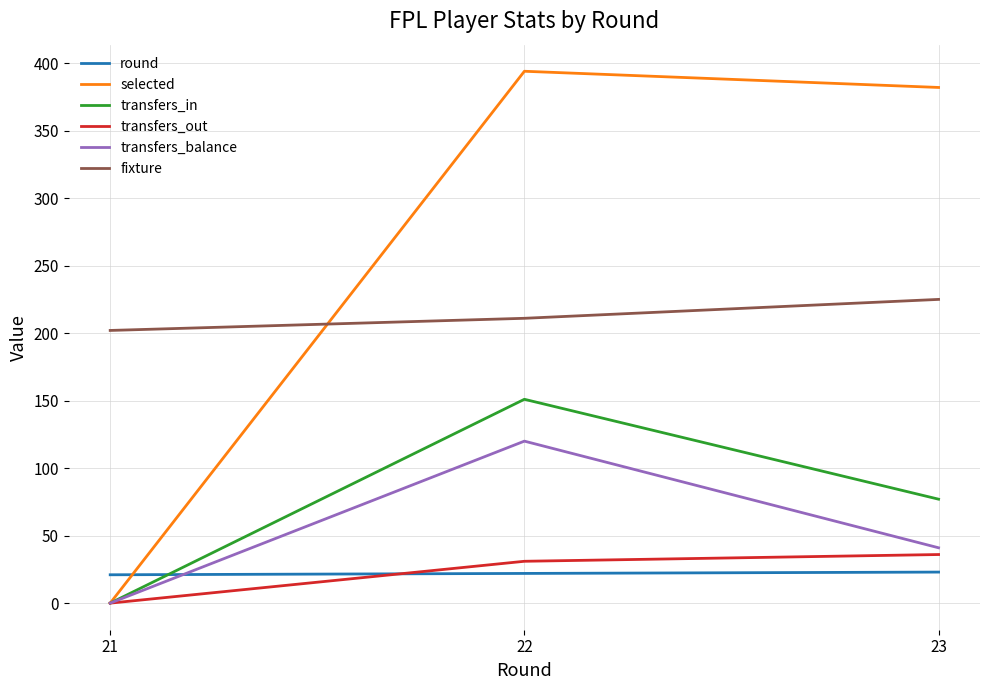

At which category is the sum across all series the highest?

22